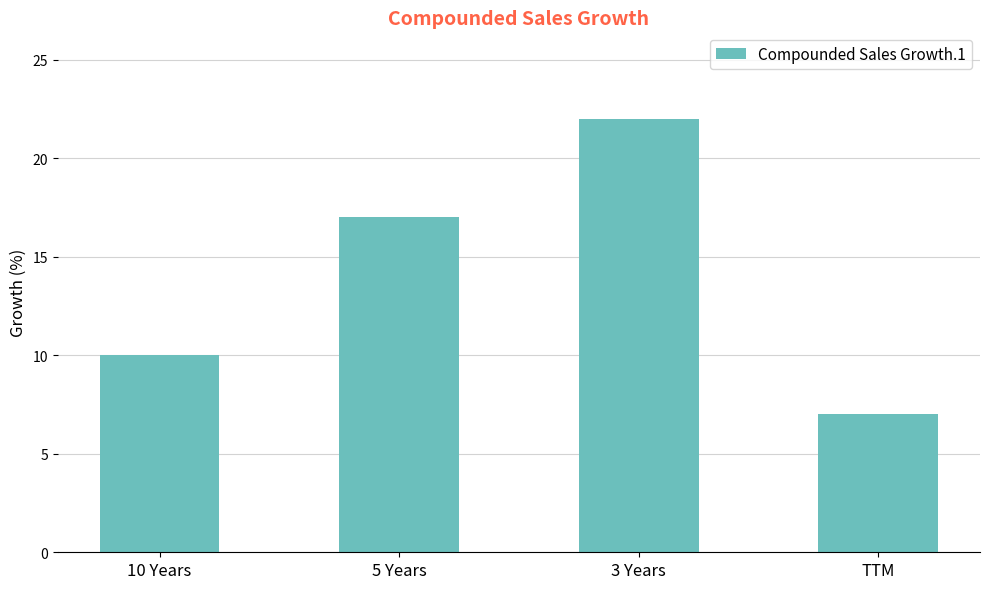

True or false: the data shows 4 at 10 Years.

False